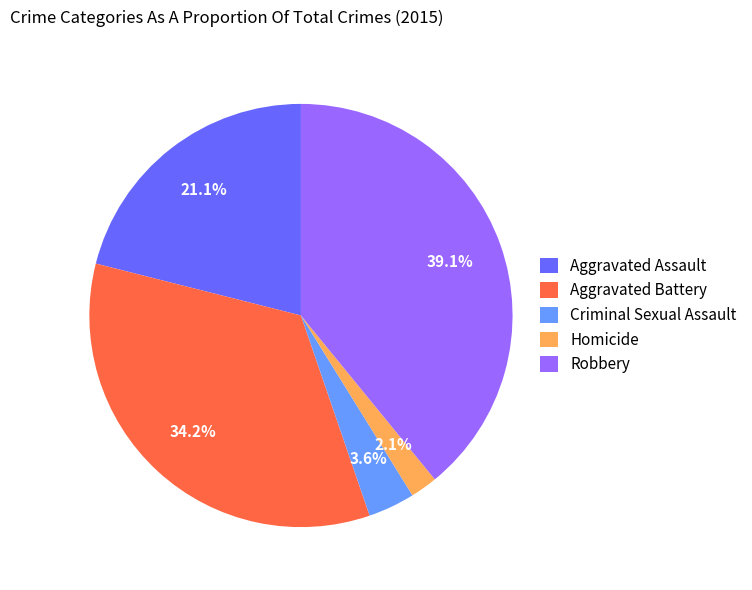

Approximately how many times larger is the value at Homicide compared to Aggravated Assault?

0.1